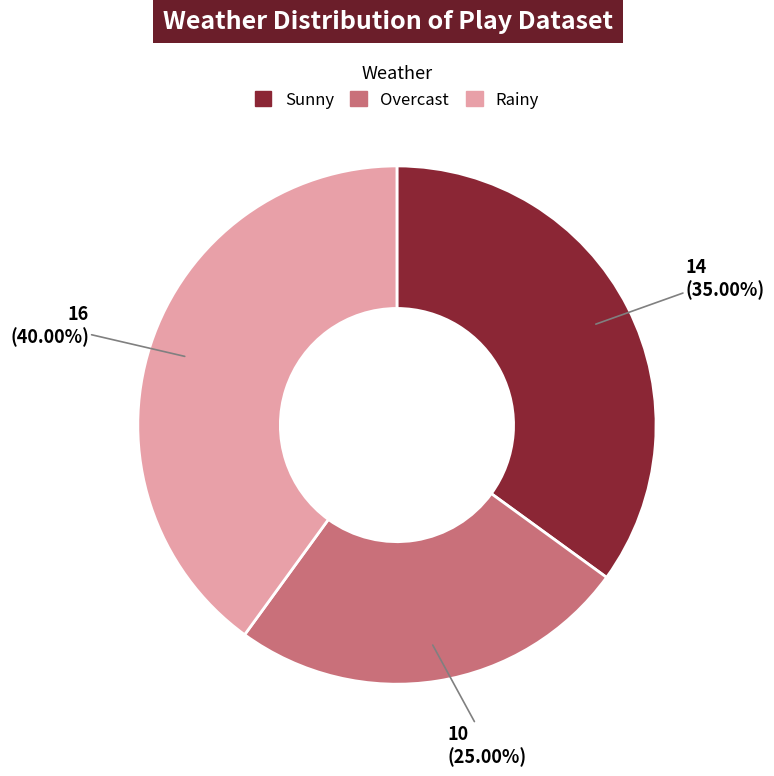

To the nearest percent, what portion does Overcast represent?

25%